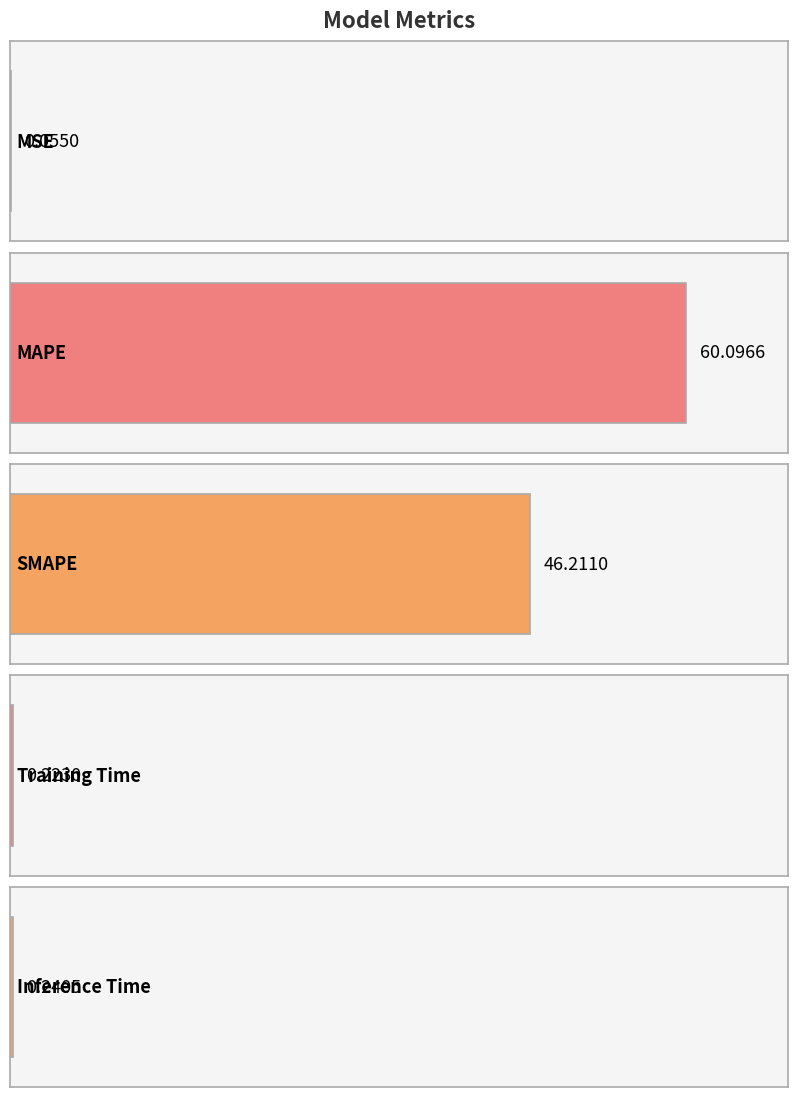

What is the sum of all values?

106.8